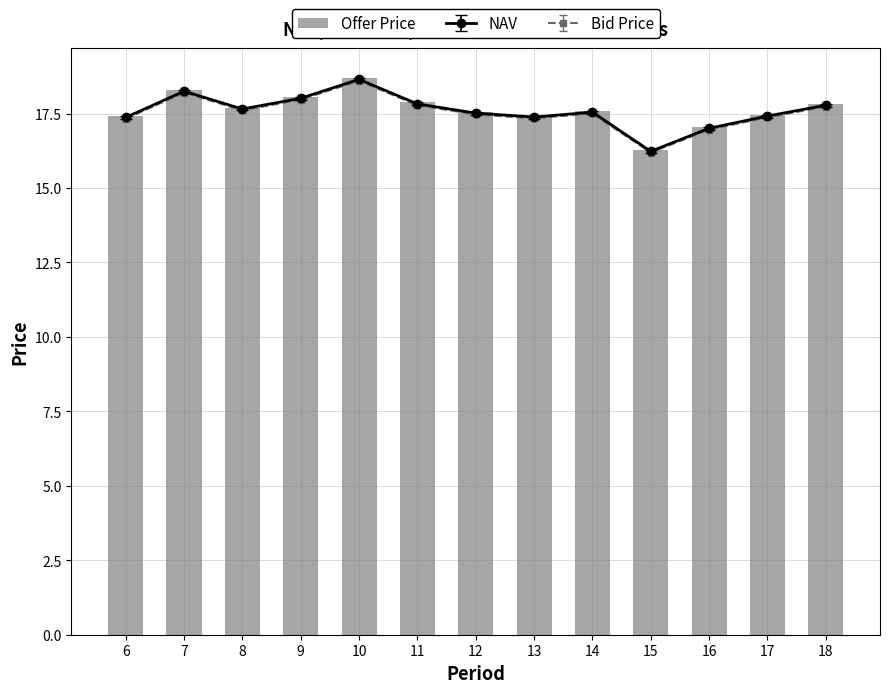

What is the value of the 7th bar from the left?

17.6